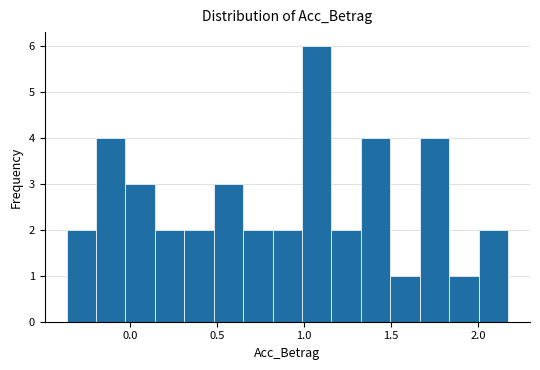

Around what value on the x-axis is the tallest bar? Give the approximate position of its centre, as read against the axis.

1.05